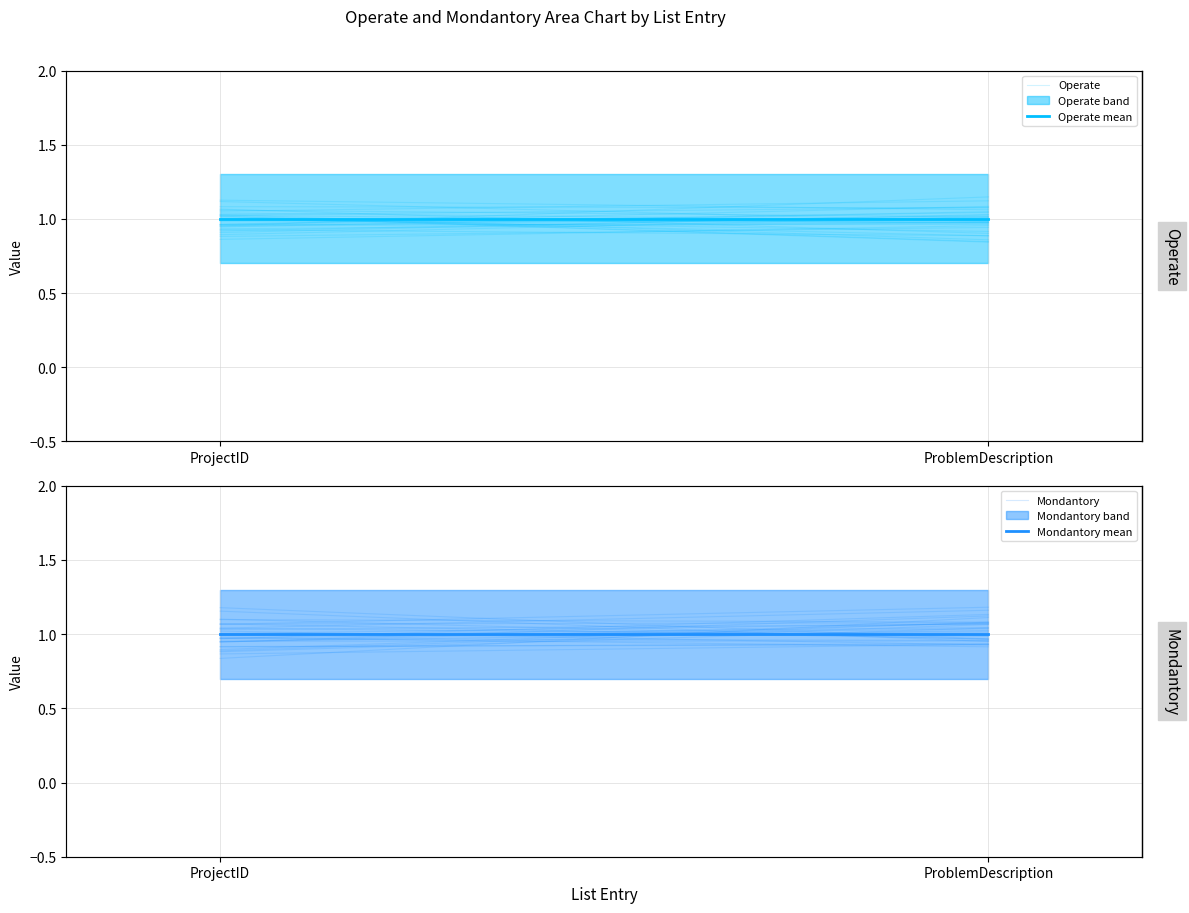

What is the sum of all Operate values?

2.0